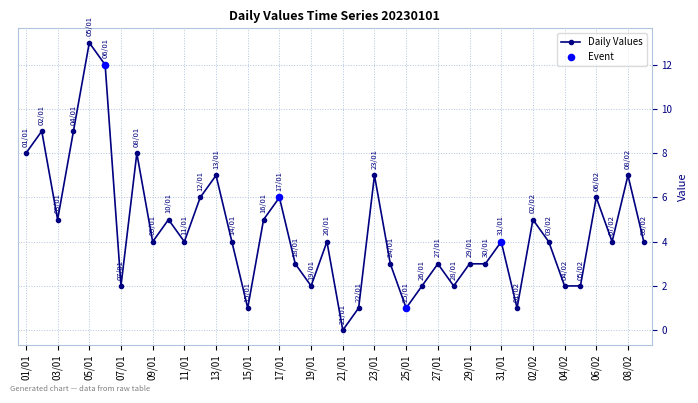

What is the sum of all values?

181